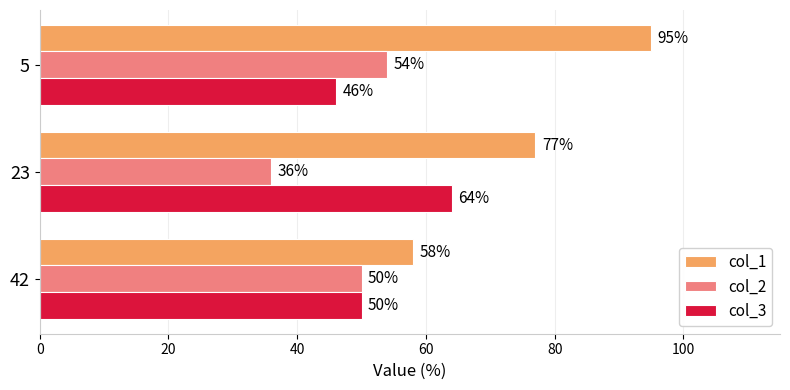

List the series in order of their overall mean, highest first.

col_1, col_3, col_2